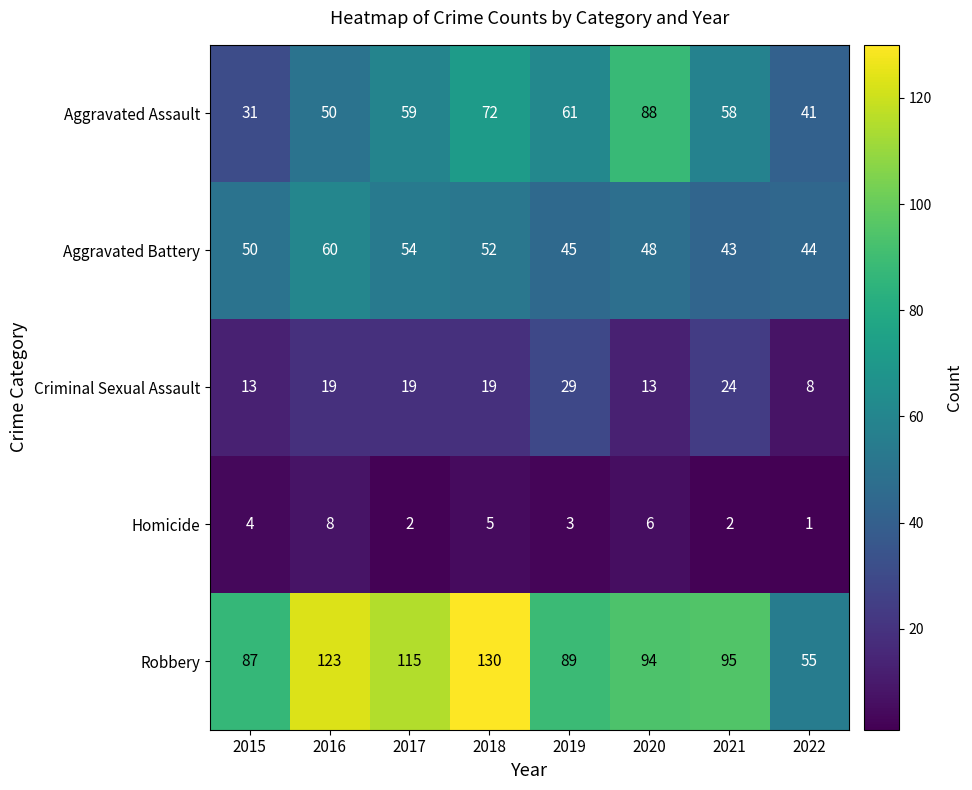

How many categories are shown in the chart?

8